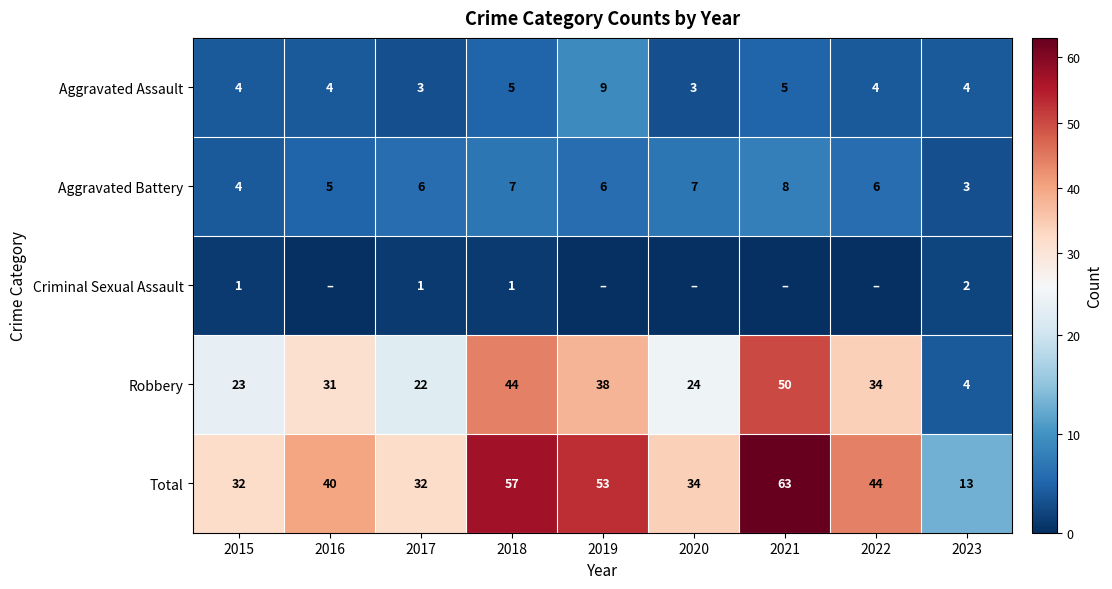

What is the difference between the maximum and minimum values in the Aggravated Battery series?

5